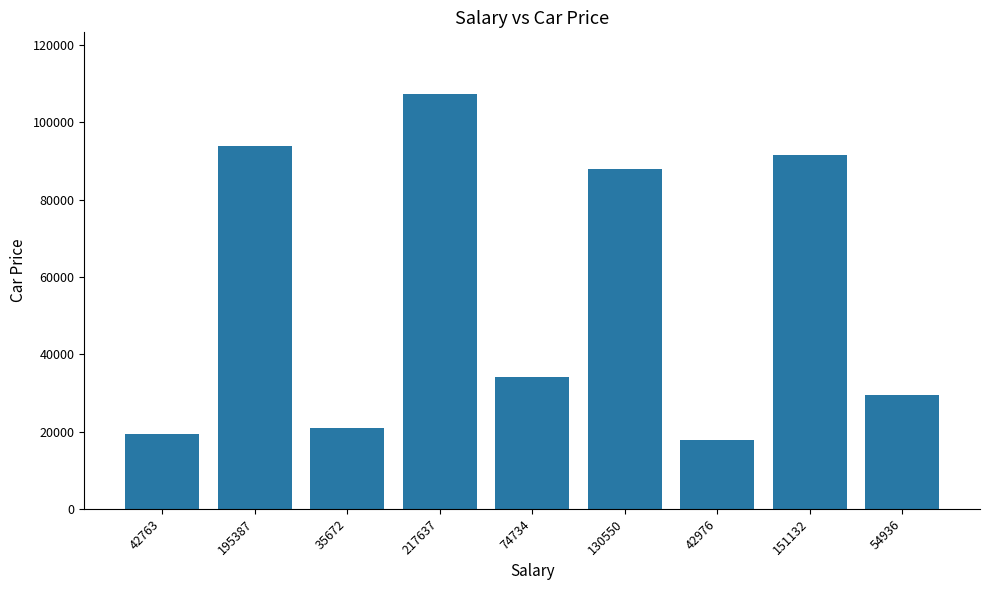

Which has a higher value, 74734 or 151132?

151132